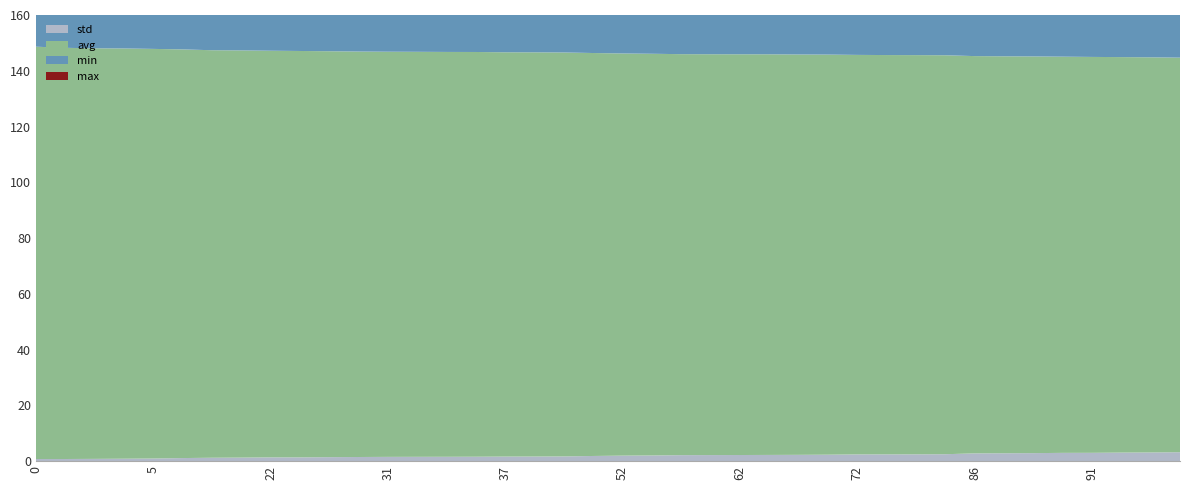

Reading right to left, extract all data points from this chart.

min: 100=138.9	95=139.0	93=139.1	91=139.2	90=139.3	88=139.4	87=139.5	86=139.5	76=139.6	74=140.1	73=140.4	72=140.5	67=140.5	65=140.8	63=140.8	62=140.9	61=141.0	60=141.0	55=141.0	52=141.2	47=141.5	40=141.7	38=142.0	37=142.1	34=142.1	33=142.4	32=142.6	31=142.6	29=142.6	26=142.8	23=143.1	22=143.1	18=143.2	16=143.4	10=143.7	5=143.9	3=144.5	2=144.6	1=144.9	0=145.3
avg: 100=141.5	95=141.7	93=141.8	91=142.0	90=142.1	88=142.3	87=142.4	86=142.5	76=143.1	74=143.2	73=143.2	72=143.3	67=143.5	65=143.6	63=143.7	62=143.7	61=143.8	60=143.8	55=144.1	52=144.2	47=144.5	40=144.9	38=145.0	37=145.0	34=145.2	33=145.2	32=145.2	31=145.3	29=145.4	26=145.6	23=145.7	22=145.8	18=146.0	16=146.2	10=146.6	5=146.9	3=147.1	2=147.2	1=147.5	0=147.9
max: 100=150.0	95=150.0	93=149.9	91=149.9	90=150.1	88=150.2	87=150.0	86=149.8	76=149.7	74=149.9	73=150.3	72=149.9	67=150.1	65=150.3	63=149.9	62=150.1	61=149.8	60=149.7	55=150.3	52=150.0	47=149.9	40=150.1	38=150.2	37=150.0	34=149.9	33=150.4	32=150.2	31=150.1	29=150.0	26=150.1	23=150.2	22=149.9	18=150.1	16=149.9	10=150.3	5=150.1	3=150.0	2=149.9	1=150.2	0=150.1
std: 100=3.2	95=3.1	93=3.1	91=3.0	90=3.0	88=2.9	87=2.8	86=2.8	76=2.5	74=2.4	73=2.4	72=2.4	67=2.3	65=2.3	63=2.2	62=2.2	61=2.2	60=2.1	55=2.0	52=2.0	47=1.9	40=1.7	38=1.7	37=1.6	34=1.6	33=1.6	32=1.5	31=1.5	29=1.5	26=1.4	23=1.4	22=1.4	18=1.3	16=1.2	10=1.1	5=0.9	3=0.9	2=0.8	1=0.8	0=0.8